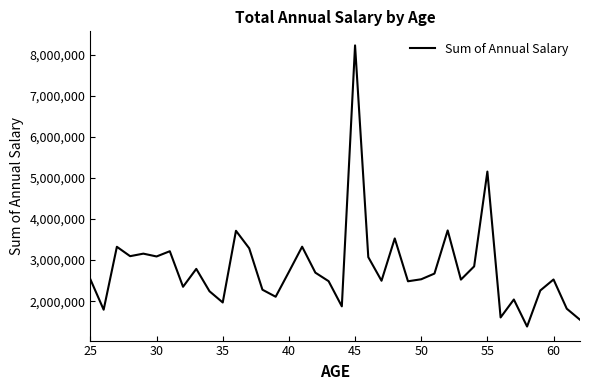

How many lines are shown in the chart?

1